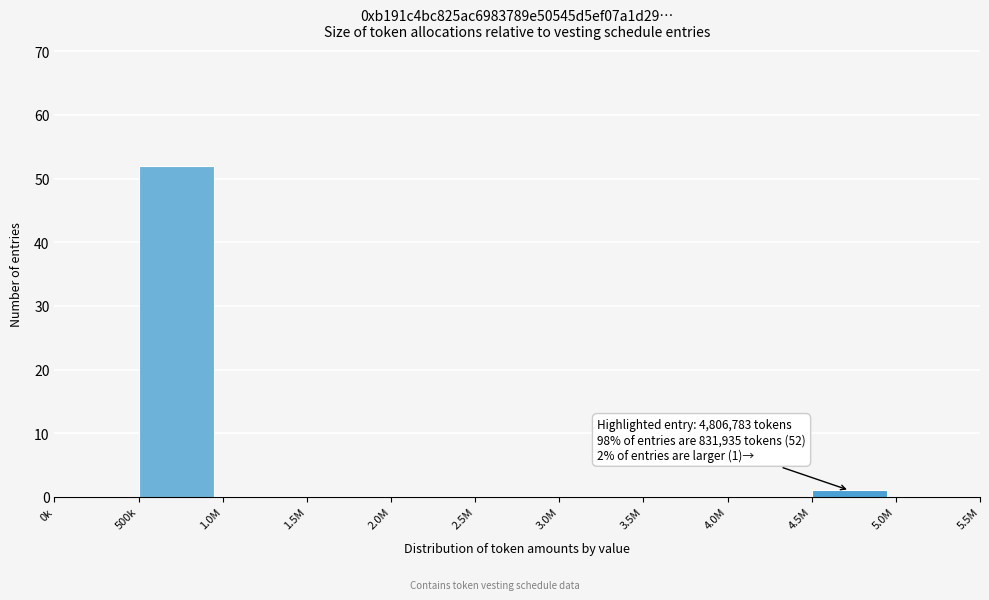

Reading left to right, transcribe all the data shown in this chart.

0k=0	500k=52	1.0M=0	1.5M=0	2.0M=0	2.5M=0	3.0M=0	3.5M=0	4.0M=0	4.5M=1	5.0M=0